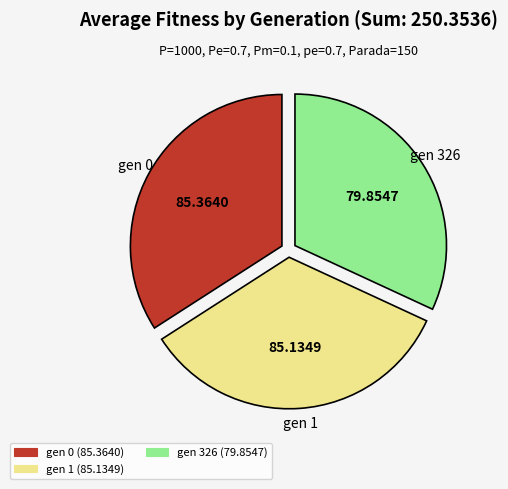

Between gen 326 (79.8547) and gen 1 (85.1349), which is larger?

gen 1 (85.1349)